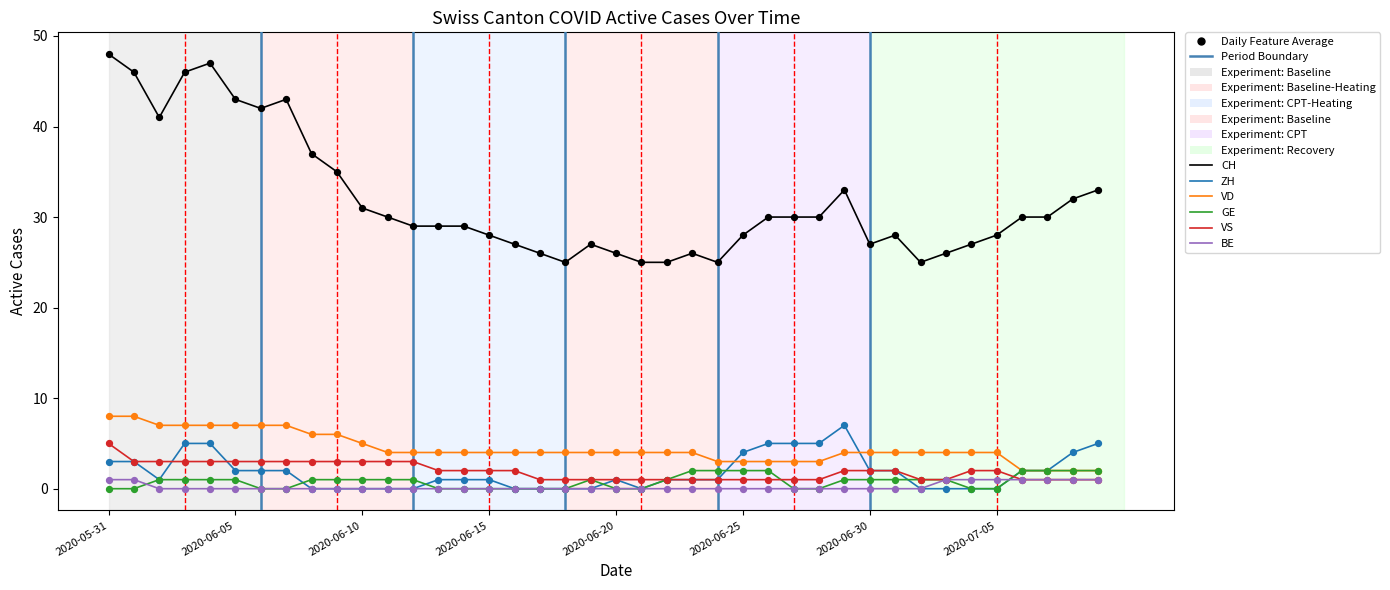

True or false: BE and CH cross at least once.

False